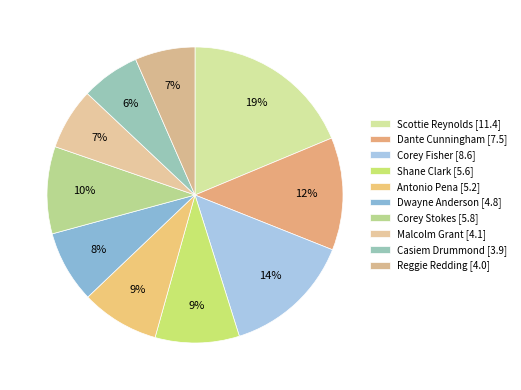

How many segments does this pie chart have?

10